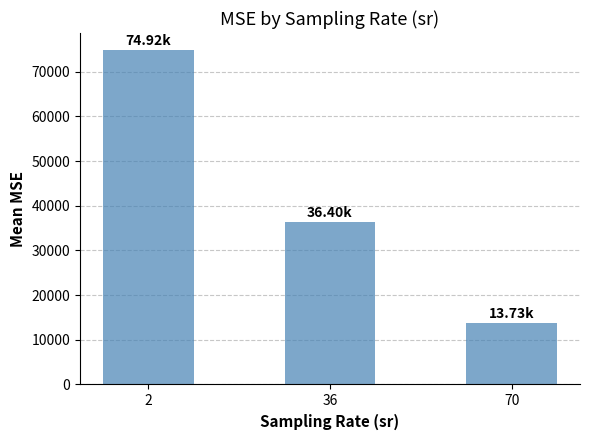

What is the value of the 1st bar from the left?

74917.1